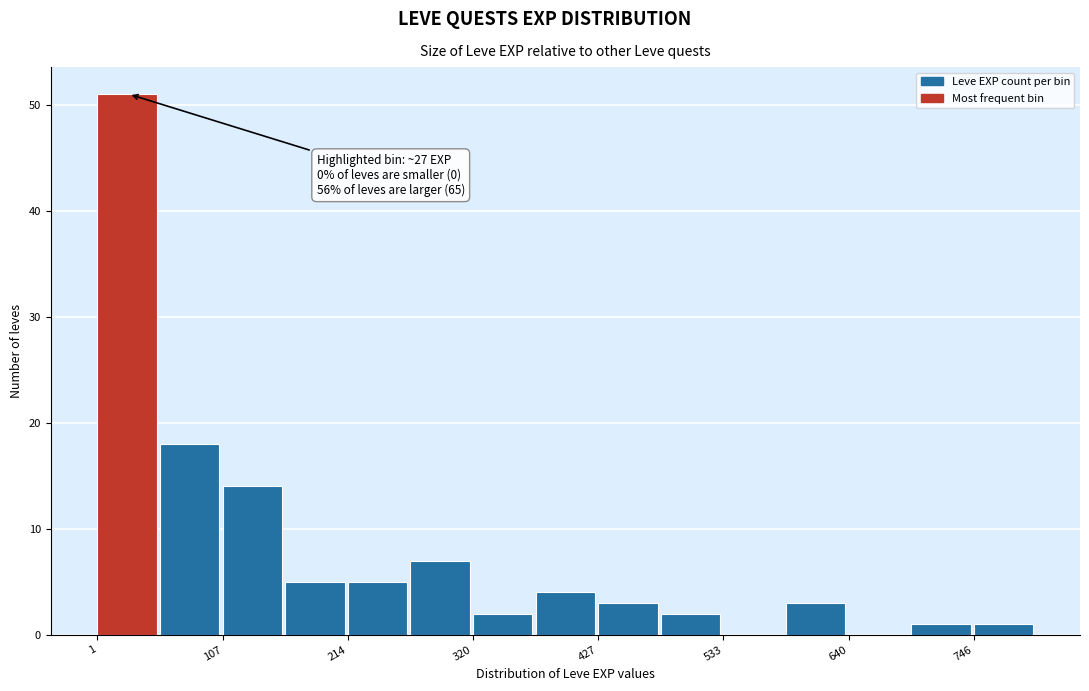

Read against the x-axis, roughly where is the centre of the tallest bar?

20